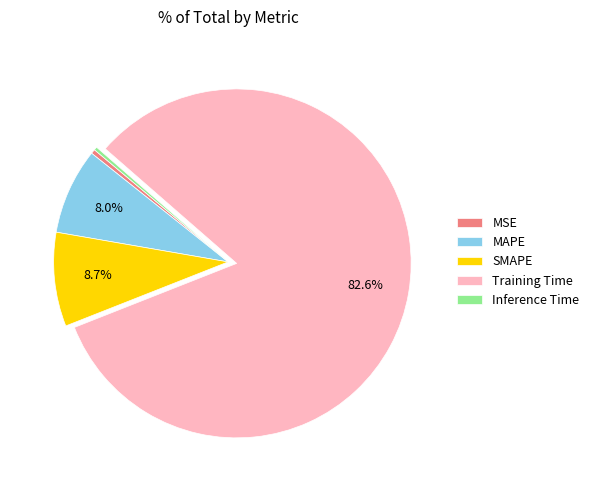

Is Training Time the majority of the pie?

Yes